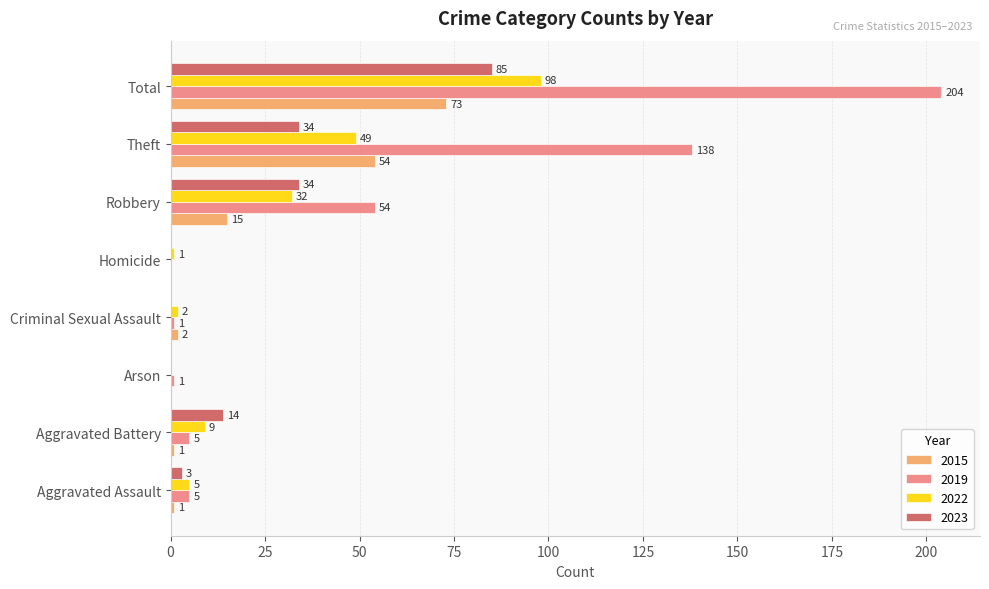

Which category has the highest value across all series?

Total